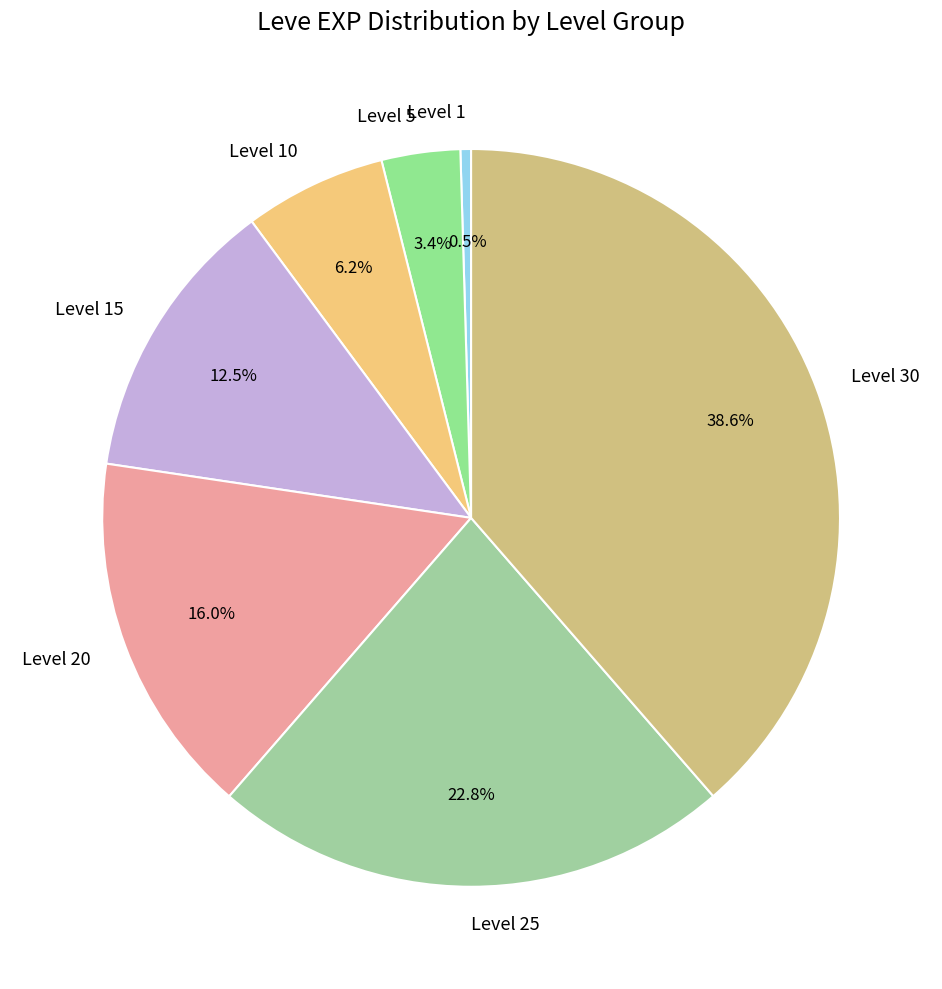

How many slices are in this pie chart?

7